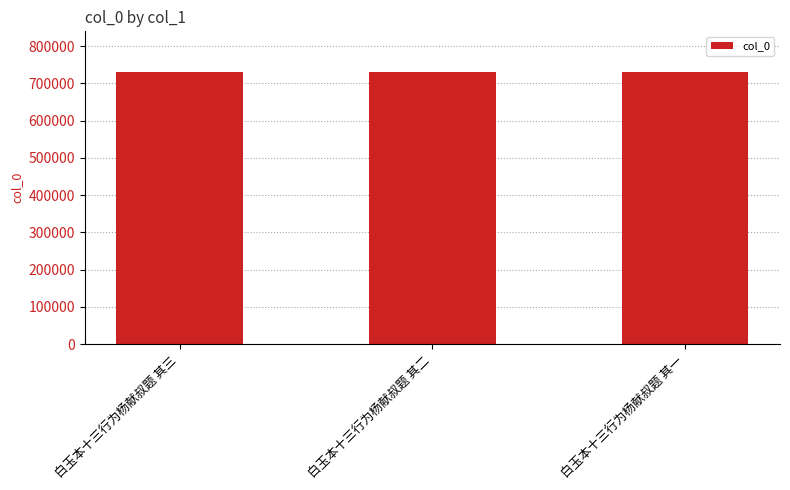

Does the chart contain stacked bars?

No